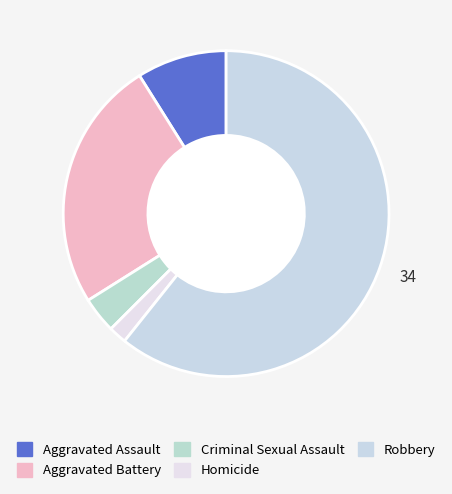

What is the change in value from Aggravated Battery to Robbery?

+20